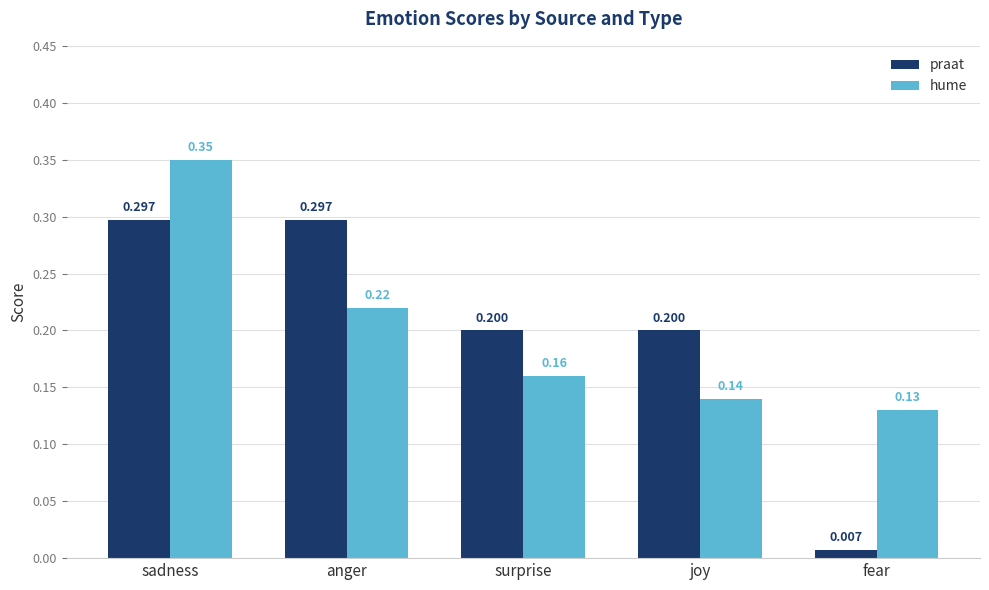

The value of hume at anger is 0.3. True or false?

False